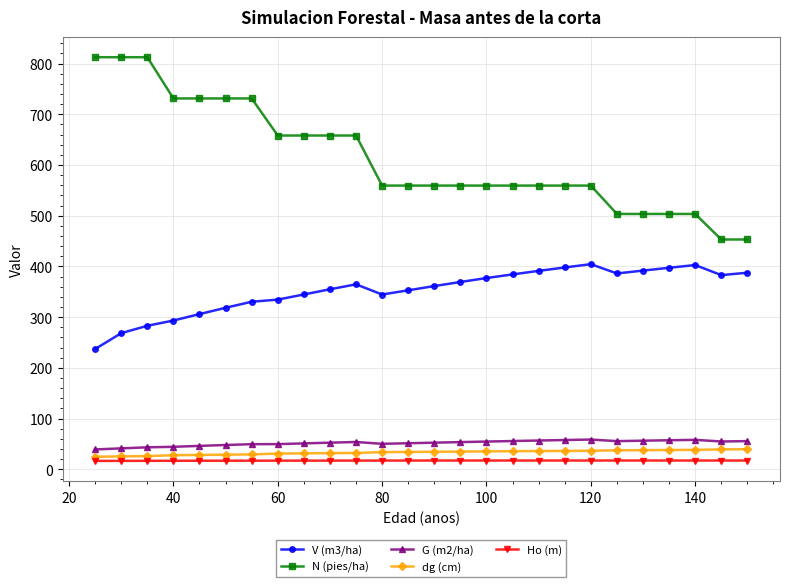

True or false: V (m3/ha) and N (pies/ha) intersect in this chart.

False